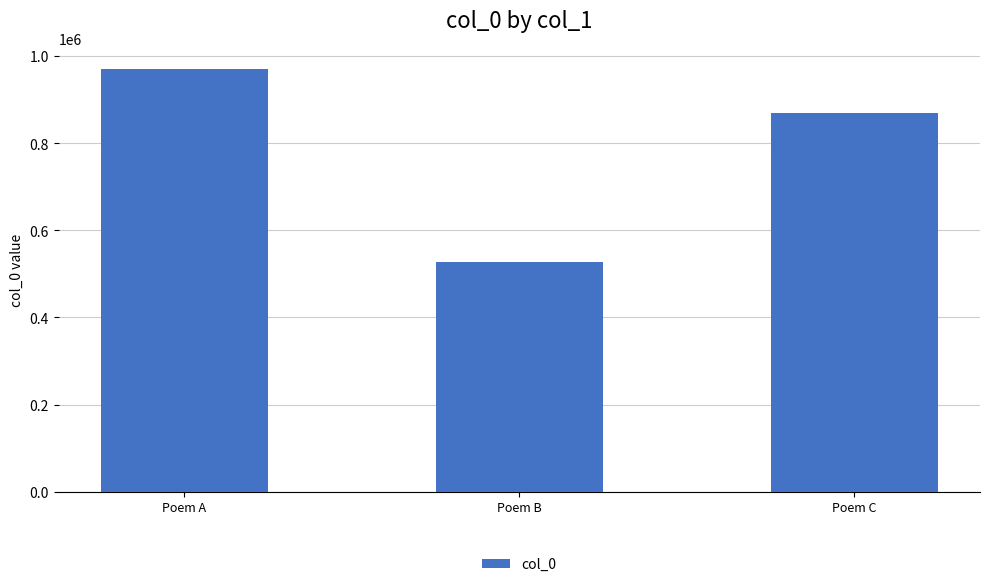

What is the ratio of the value at Poem C to the value at Poem B?

1.7